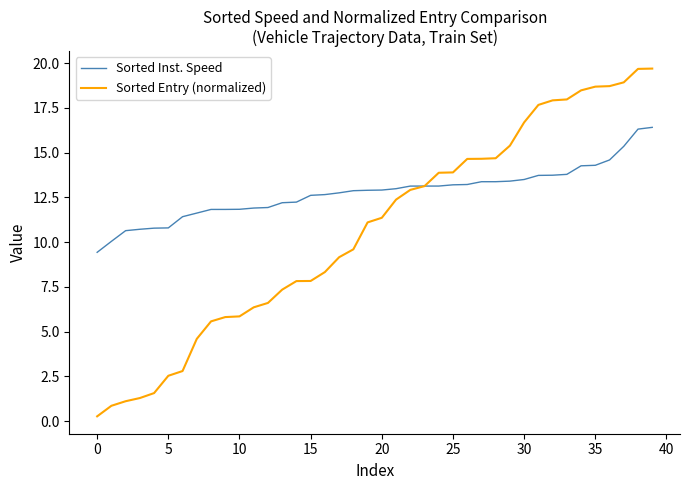

Which series has the largest total across all categories?

Sorted Inst. Speed